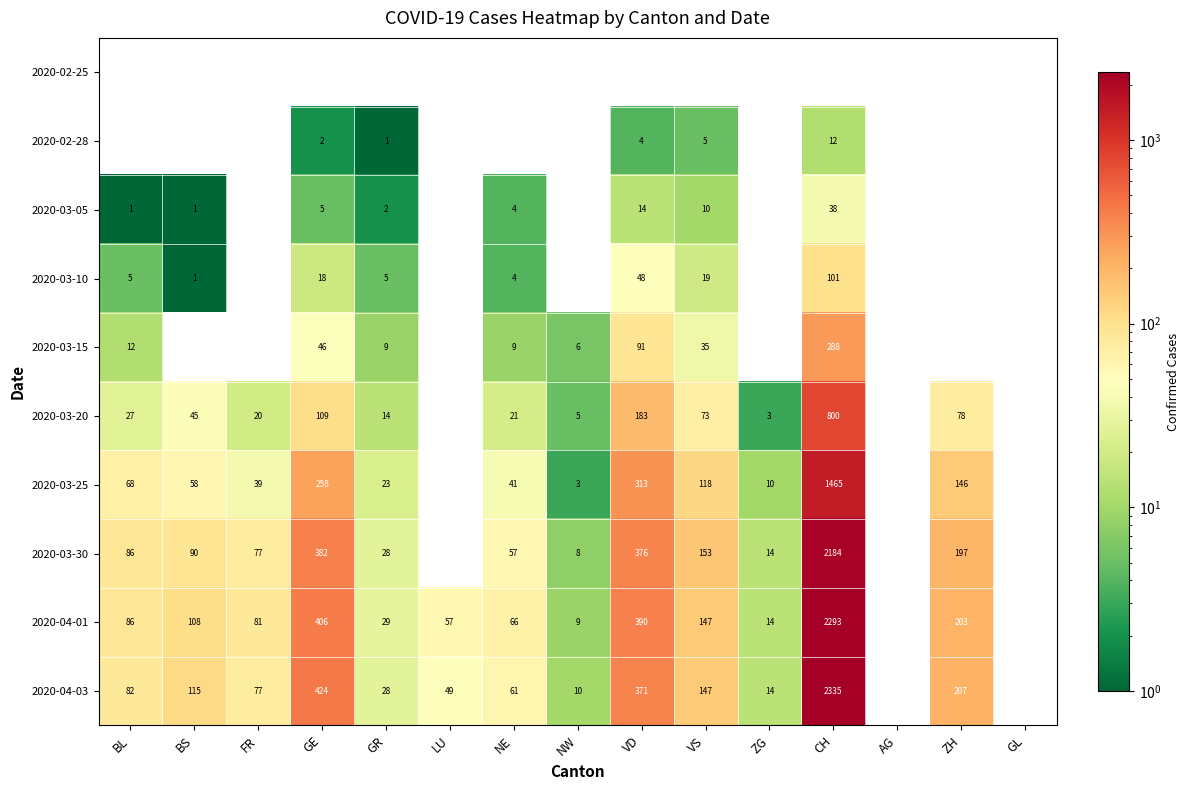

True or false: 2020-03-10 has a value of 2 at GR.

False